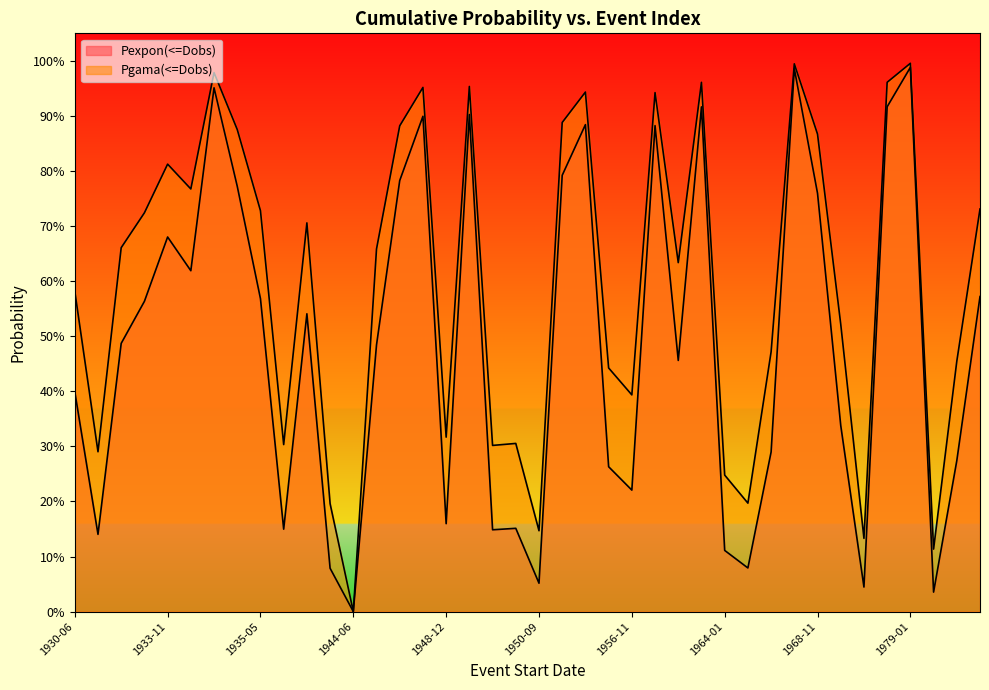

What is the difference between the Pexpon(<=Dobs) values at 1982-01 and 1934-05?

0.4